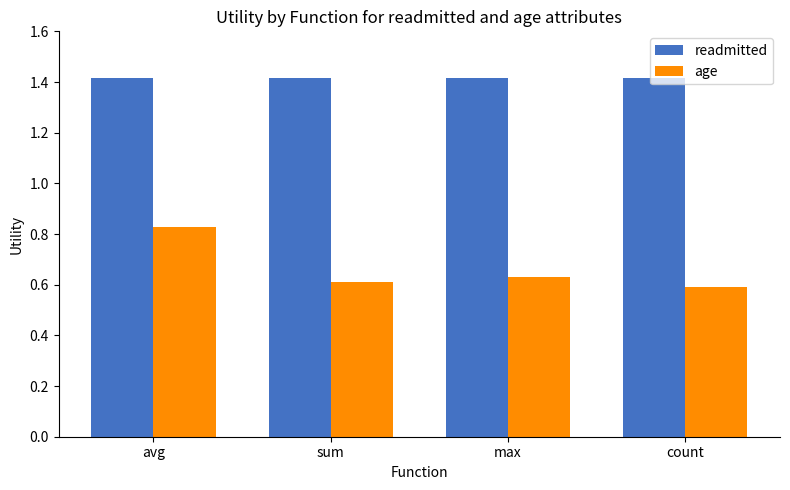

At how many categories does at least one series exceed 1?

4